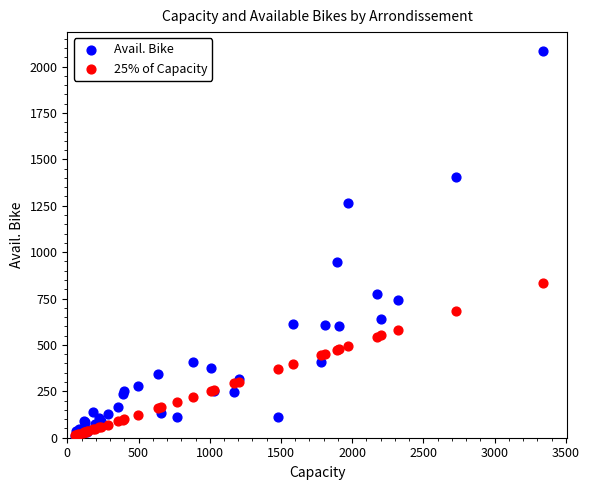

In the Avail. Bike series, what Y value is closest to 1044?

947.0